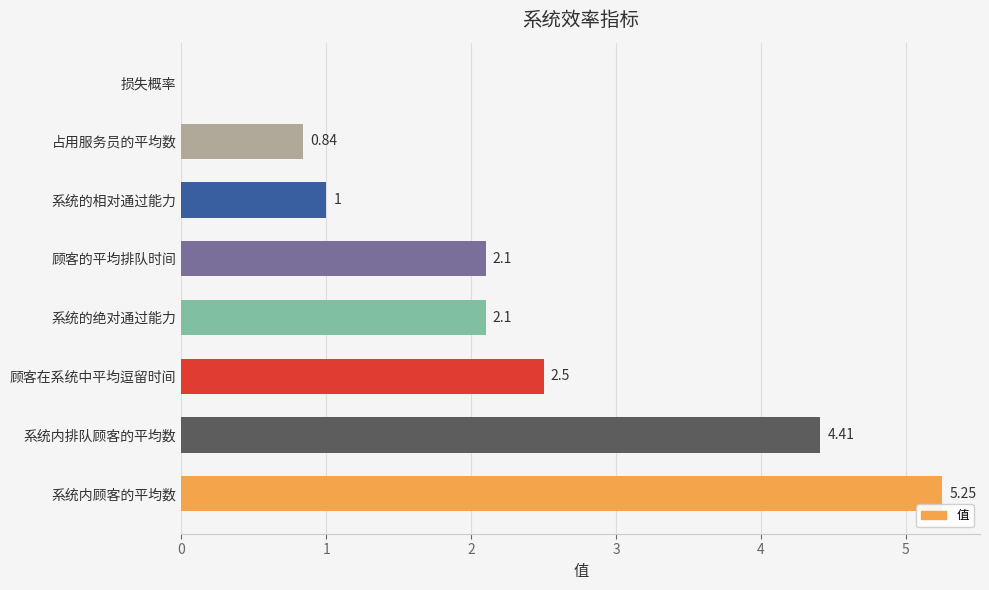

What is the change in value from 顾客在系统中平均逗留时间 to 系统的相对通过能力?

-1.5